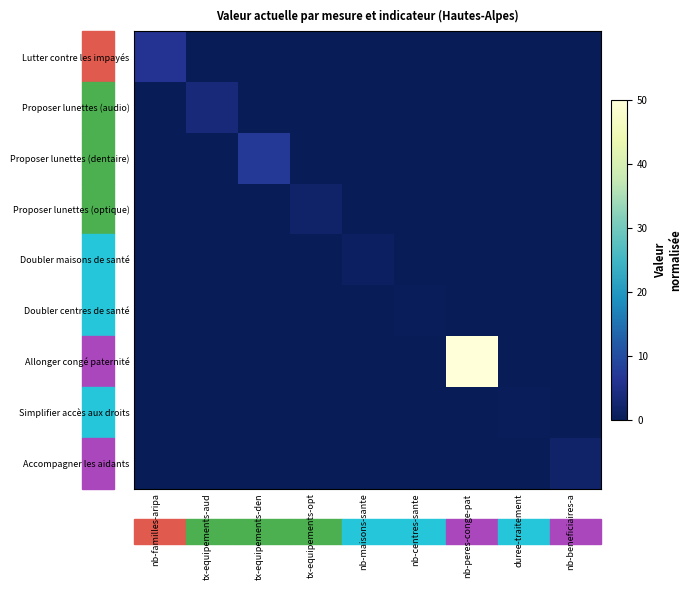

Which series has the largest range (max minus min)?

Allonger congé paternité